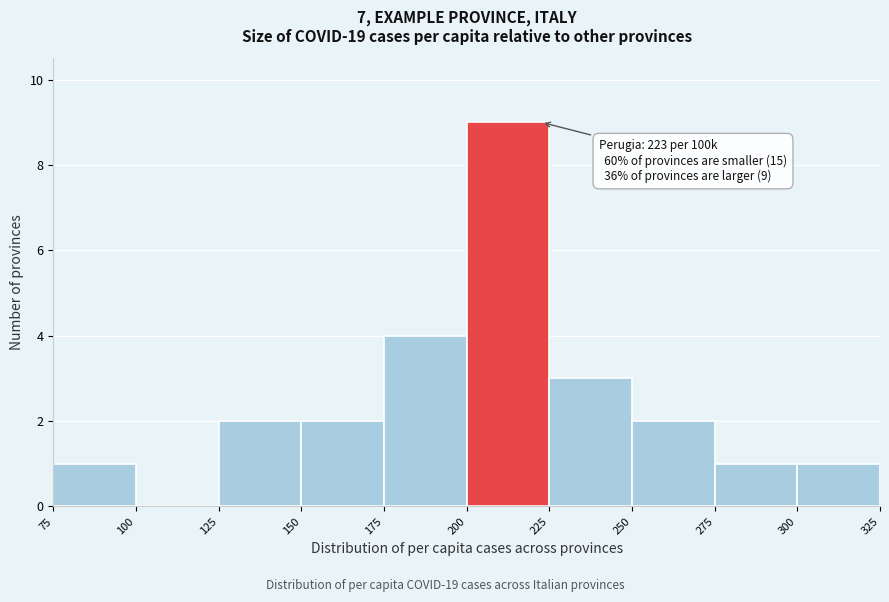

Over which range of the x-axis is the bar tallest?

200 to 225